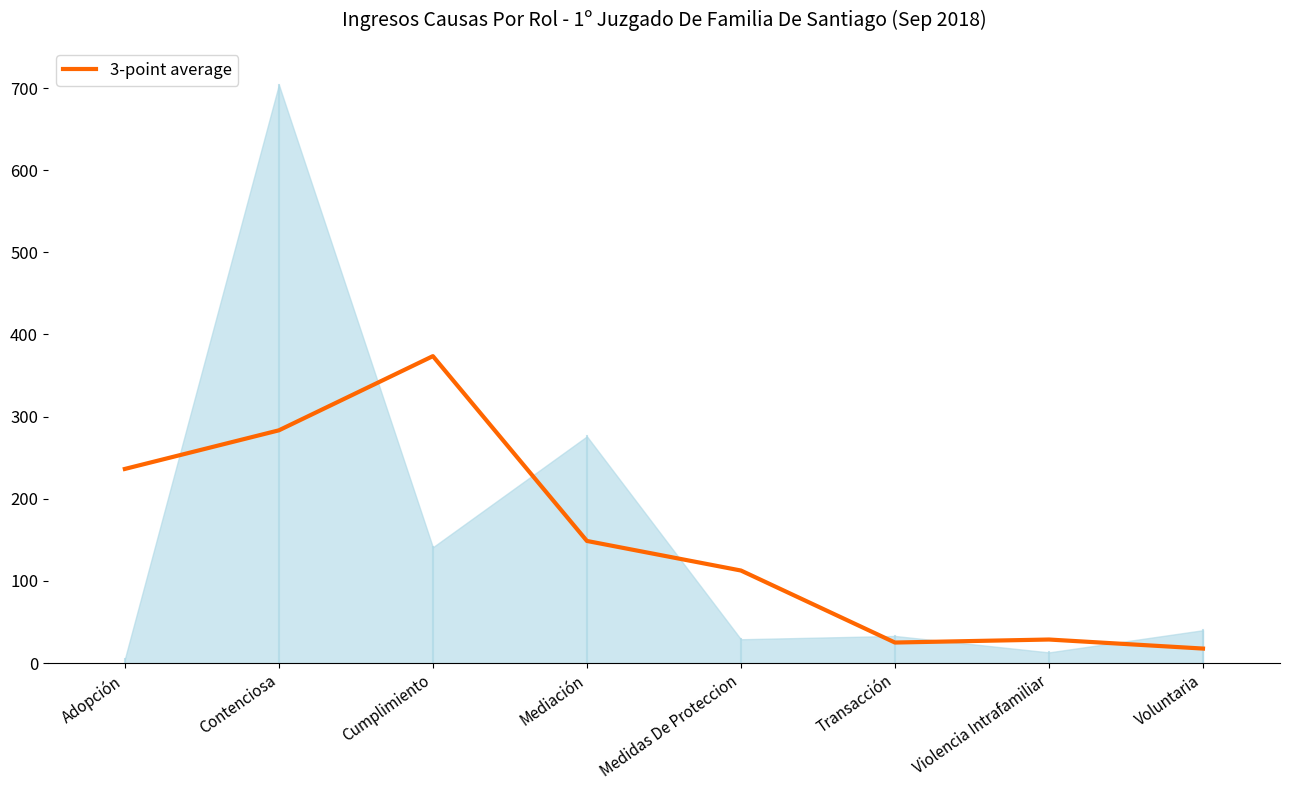

What is the label of the 1st point from the right?

Voluntaria